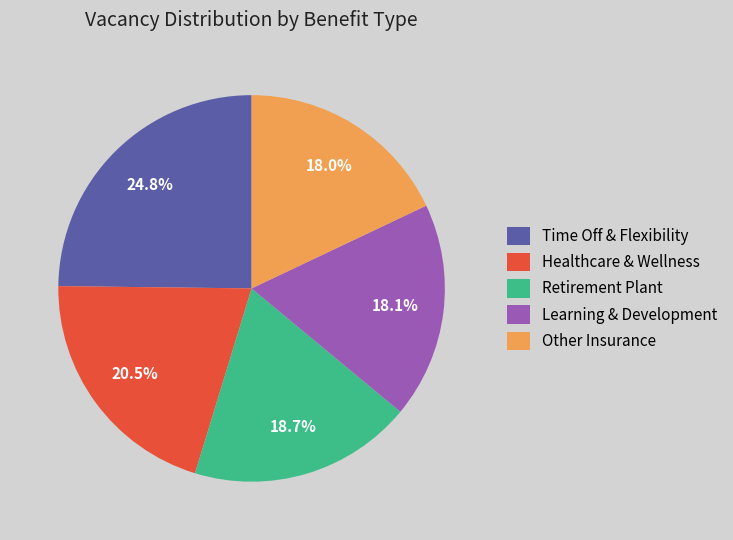

Which slice is the largest?

Time Off & Flexibility